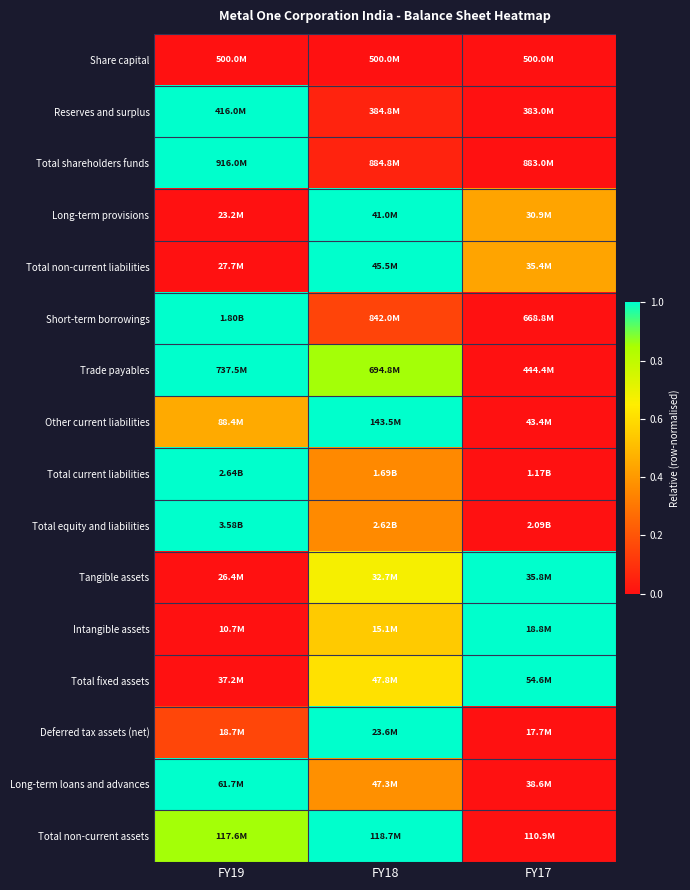

At which category is the sum across all series the highest?

FY18